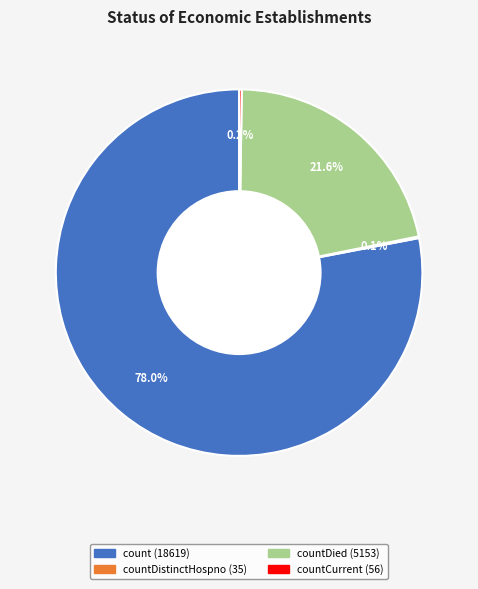

Is there a majority slice in this chart?

Yes